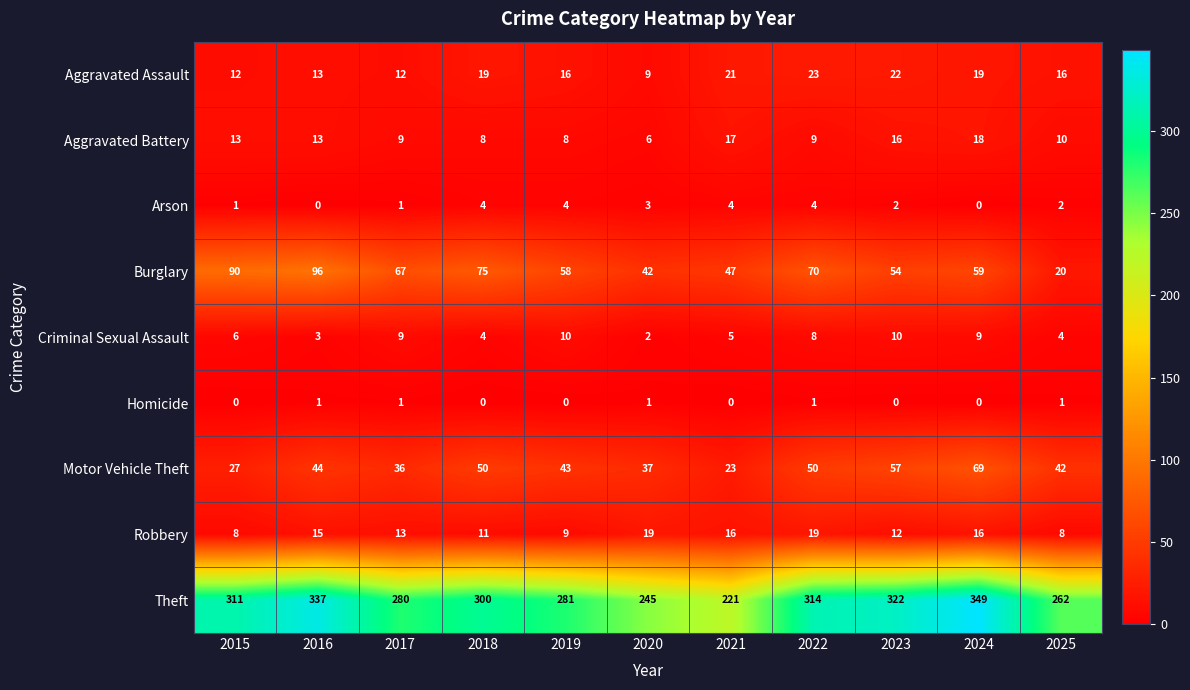

How many data points does each series have?

11